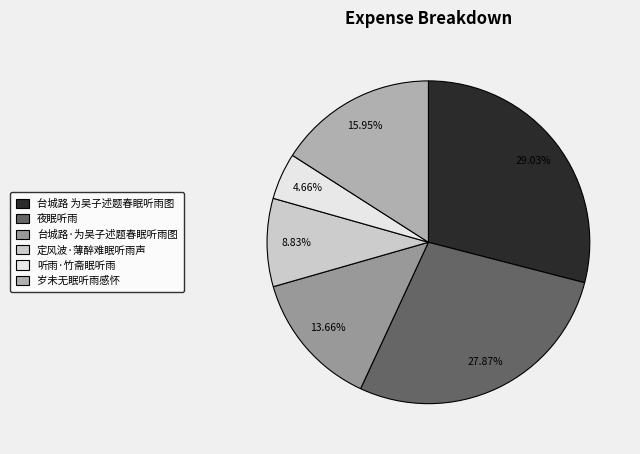

Between 台城路 为吴子述题春眠听雨图 and 岁未无眠听雨感怀, which is larger?

台城路 为吴子述题春眠听雨图